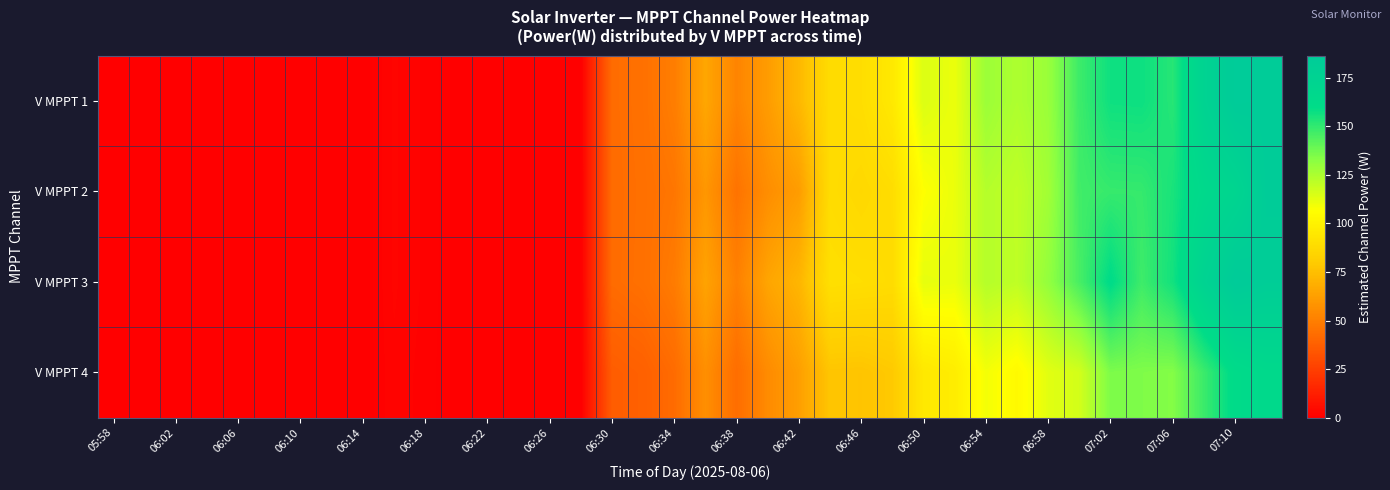

Reading right to left, extract all data points from this chart.

V MPPT 1: 185.3	186.4	174.5	152.1	157.3	156.9	147.8	129.2	124.6	128.8	110.8	114.4	95.1	89.5	88.4	72.5	61.5	51.9	65.4	49.5	44.4	42.6	0.0	0.0	0.0	0.0	0.0	1.3	2.3	0.0	0.0	0.0	0.0	0.0	0.0	0.0	0.0	0.0
V MPPT 2: 184.8	171.3	165.7	154.9	149.3	149.1	147.0	127.3	120.7	123.2	110.9	106.7	89.1	86.5	88.6	61.7	55.8	45.3	59.2	46.6	44.1	42.3	0.0	0.0	0.0	0.0	0.0	1.3	2.3	0.0	0.0	0.0	0.0	0.0	0.0	0.0	0.0	0.0
V MPPT 3: 183.2	186.5	174.7	156.1	147.6	160.7	145.7	130.6	120.8	123.1	111.0	111.9	88.7	89.7	90.4	71.4	64.9	50.7	64.1	48.6	44.3	42.5	0.0	0.0	0.0	0.0	0.0	1.3	2.3	0.0	0.0	0.0	0.0	0.0	0.0	0.0	0.0	0.0
V MPPT 4: 165.7	161.8	148.2	133.9	134.8	135.3	116.5	113.0	103.9	108.9	97.3	94.9	79.2	77.2	77.5	62.5	54.8	43.1	56.3	42.4	38.2	36.6	0.0	0.0	0.0	0.0	0.0	1.1	2.0	0.0	0.0	0.0	0.0	0.0	0.0	0.0	0.0	0.0